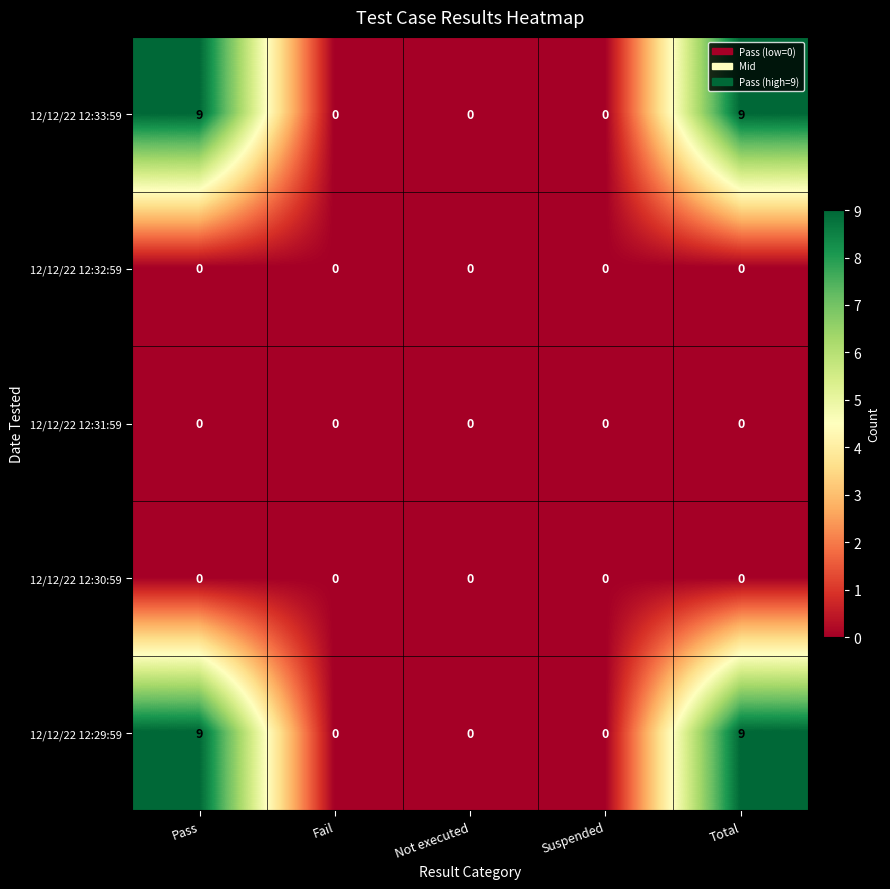

What is the maximum value for 12/12/22 12:29:59?

9